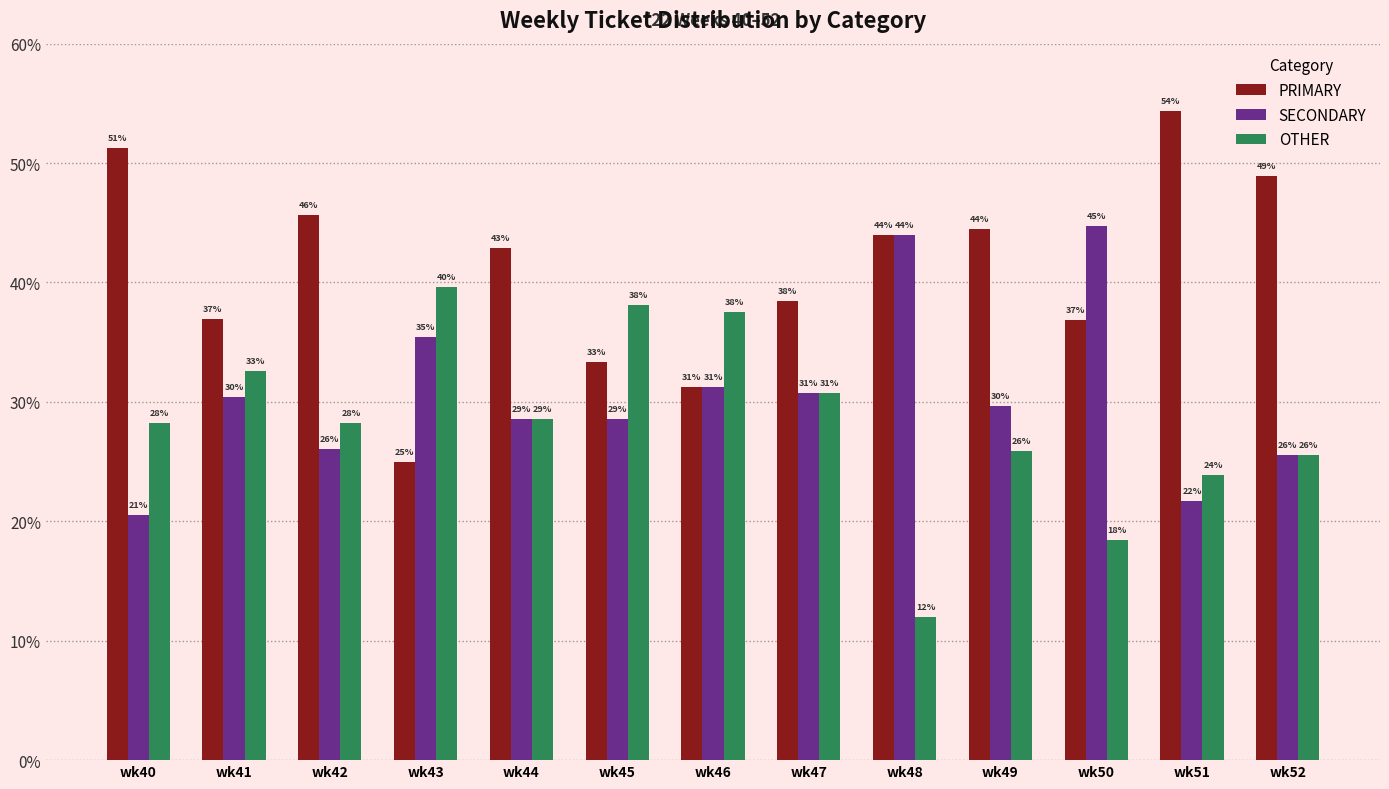

Which series has the largest total across all categories?

PRIMARY